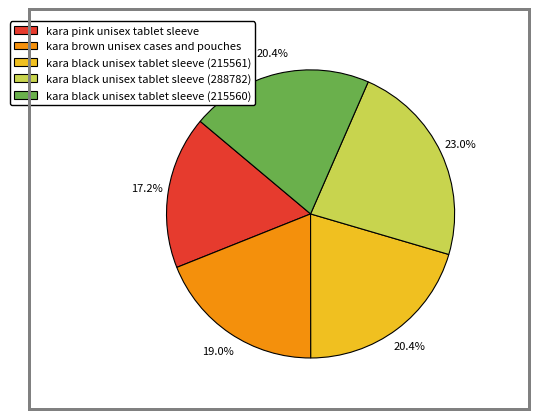

What is the largest slice in the pie chart?

kara black unisex tablet sleeve (288782)